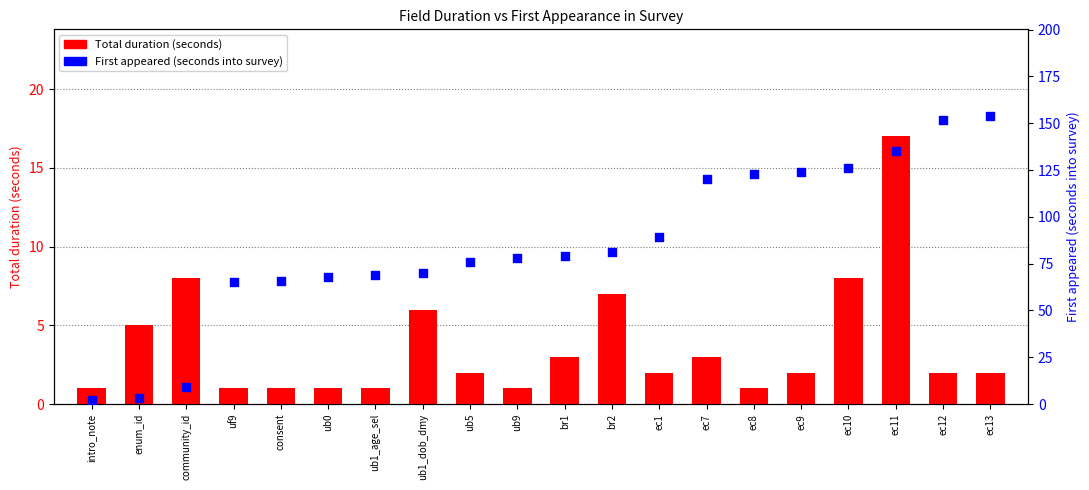

Which series has the largest Y range (max minus min)?

First appeared (seconds into survey)